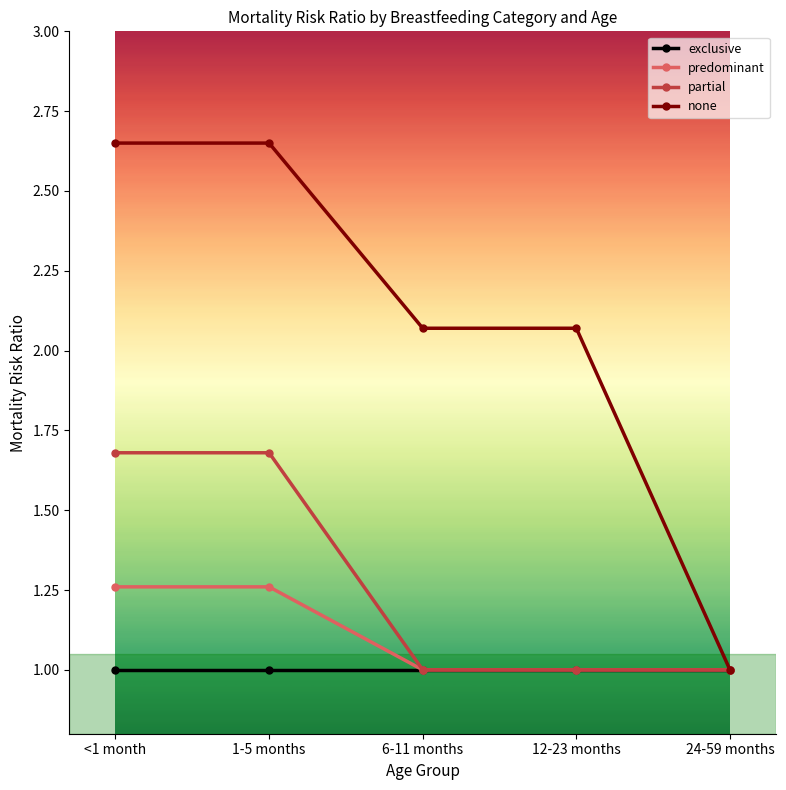

True or false: none has more than 2 interior local peaks.

False